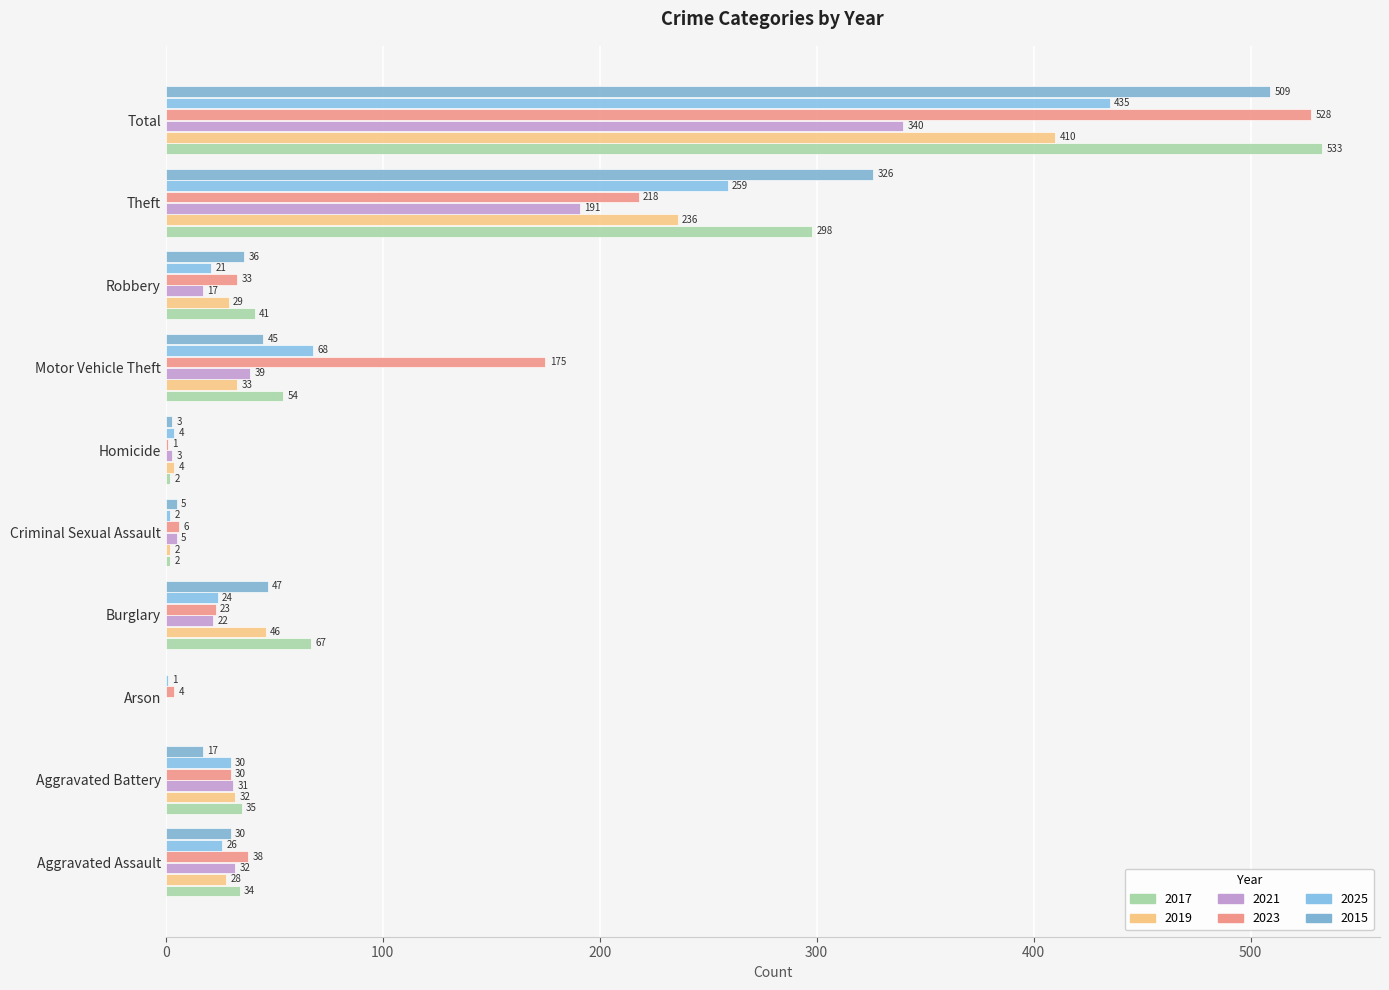

What is the label of the 1st bar from the left?

Aggravated Assault